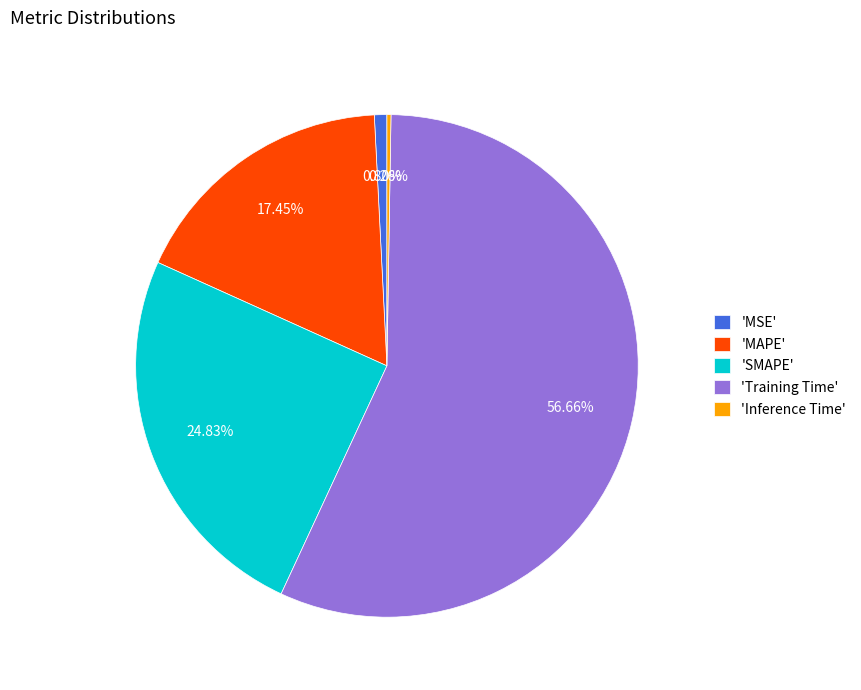

Which category has the biggest portion of the pie?

'Training Time'